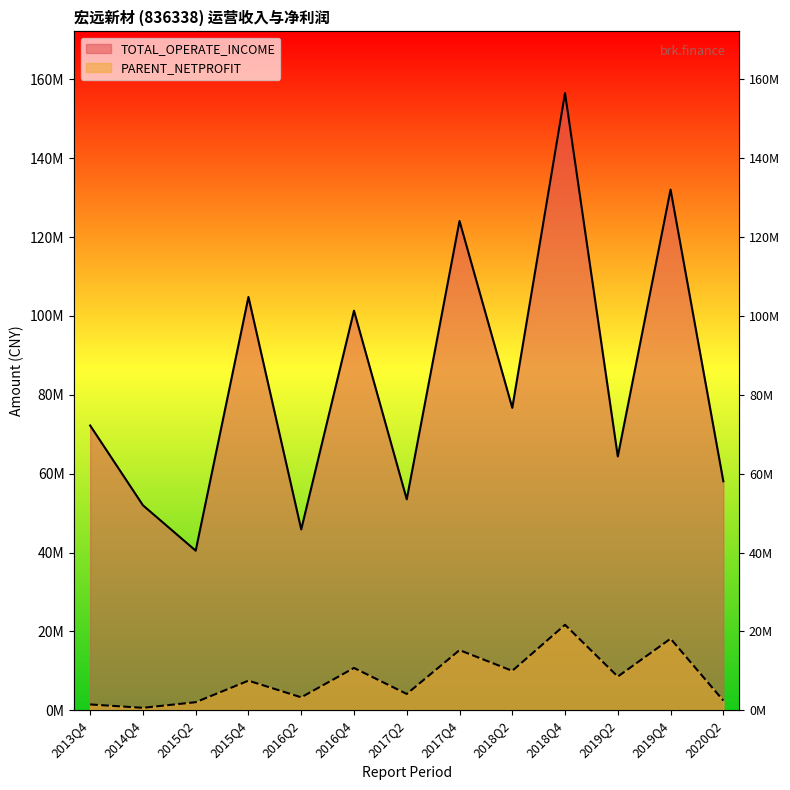

What is the value of the TOTAL_OPERATE_INCOME point at the 9th from the left?

76685196.8